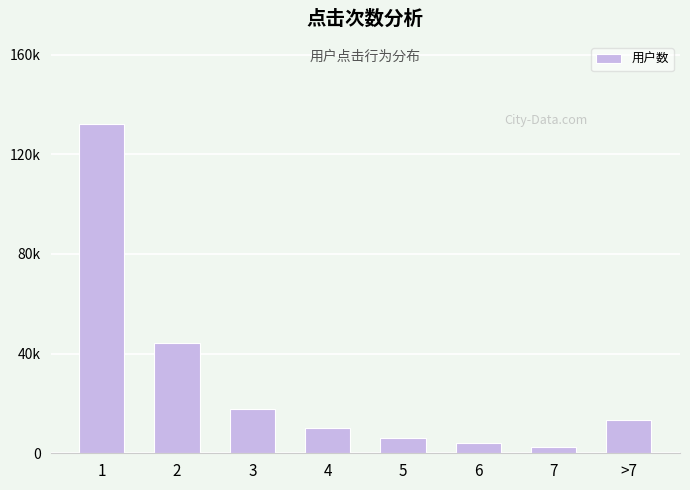

List the labels in order of value, smallest first.

7, 6, 5, 4, >7, 3, 2, 1